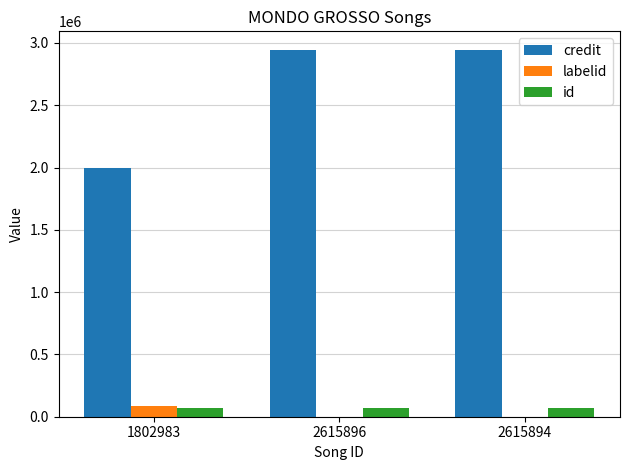

What is the sum of all labelid values?

83402